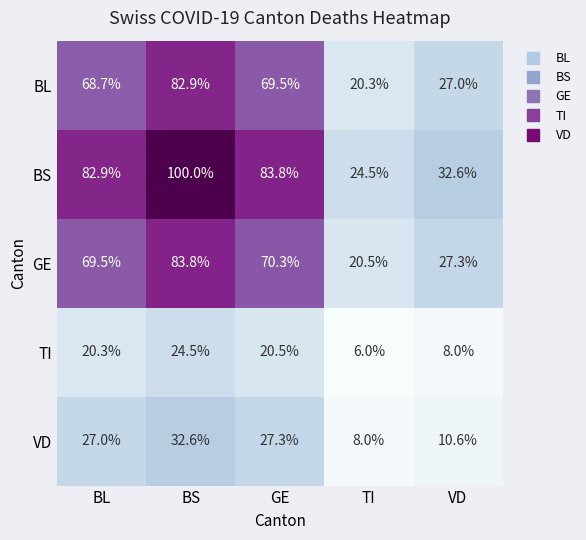

Which category has the lowest value in the BS series?

TI